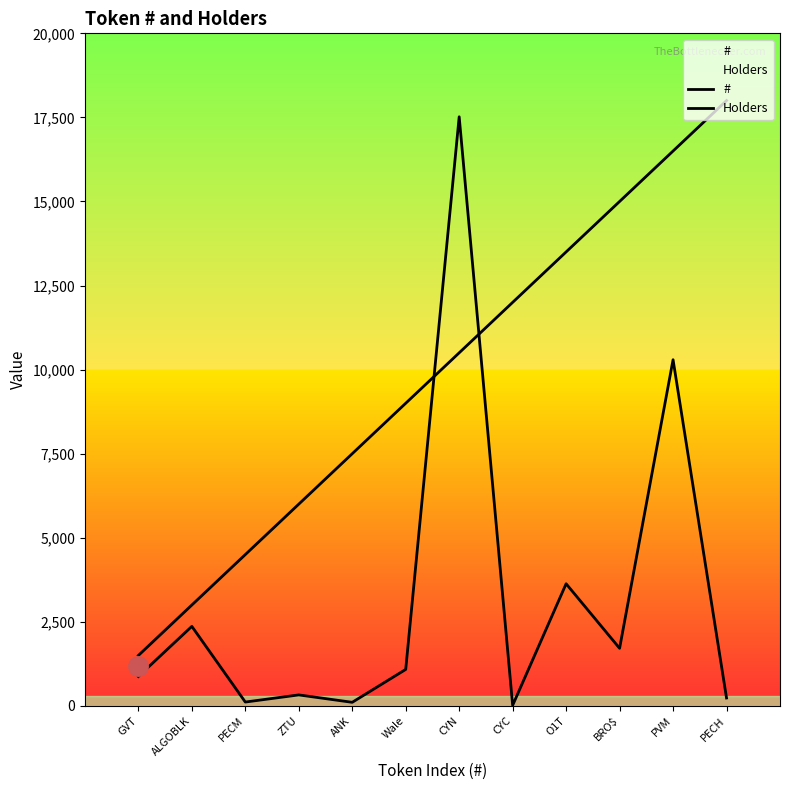

What is the spread (max minus min) of values at PVM?

6206